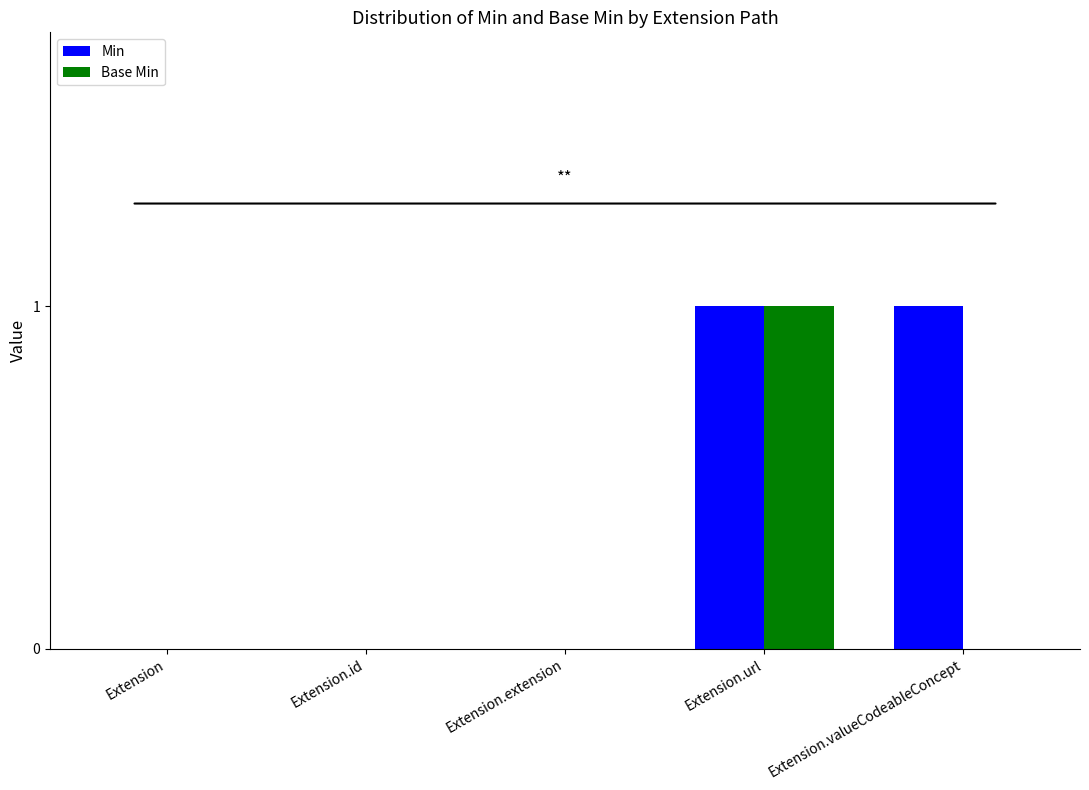

True or false: Min has a value of 0 at Extension.

True